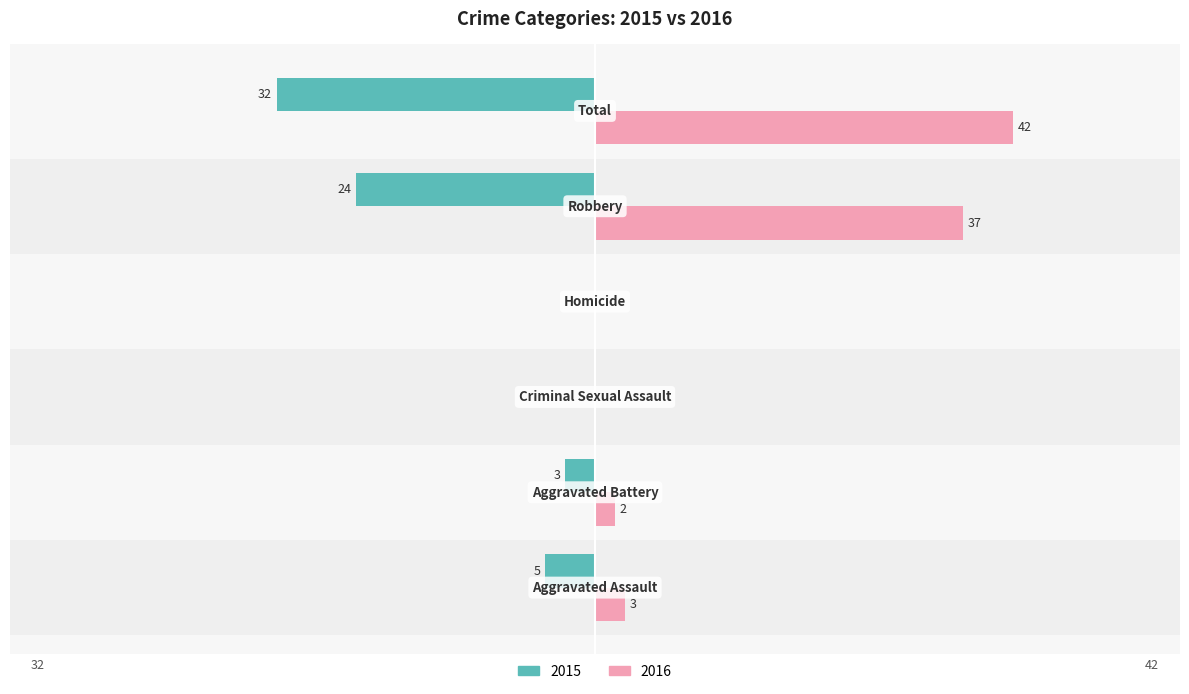

What are all the series names shown in the legend?

2015, 2016